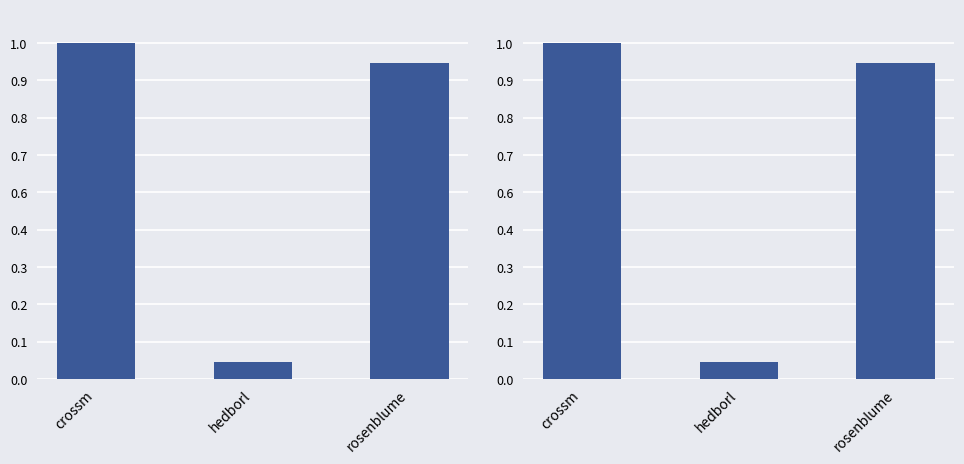

Are the bars grouped side by side (vs. stacked)?

No